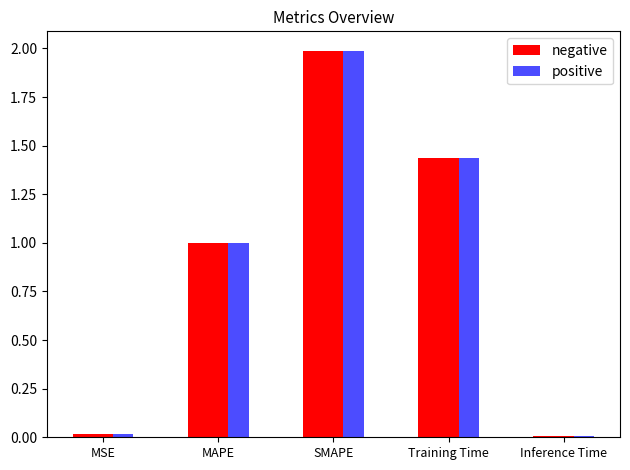

What is the maximum value shown in the chart?

2.0